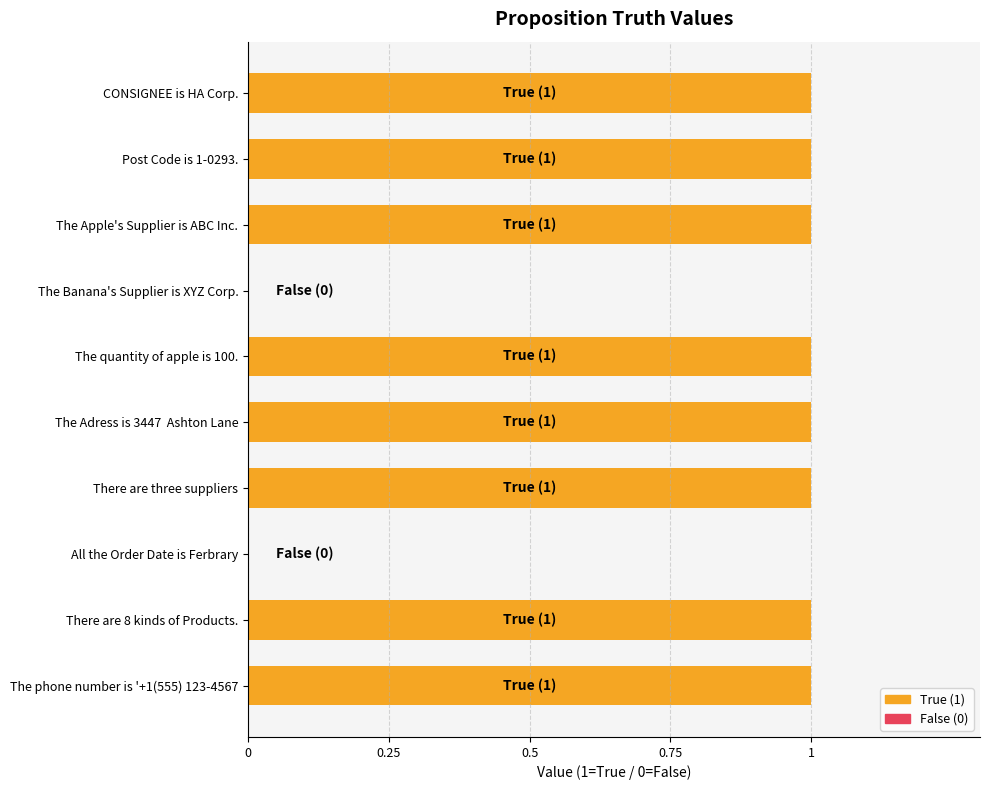

How many series are shown in this chart?

1